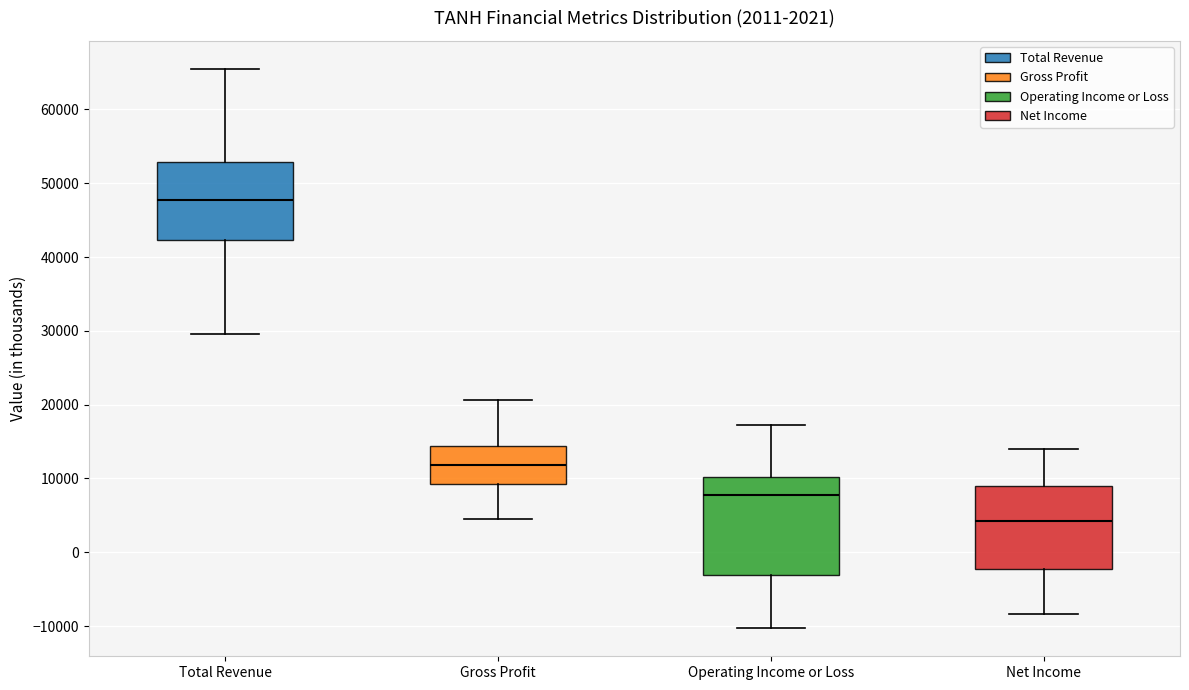

Reading left to right, transcribe this box plot: for each box, give where its median line is, the range the box spans, and where its two whiskers end, as read against the y-axis. The values are not printed on the chart, so give them approximately, as read against the axis.

Total Revenue: median 48000, box 42000 to 53000, whiskers 30000 to 66000
Gross Profit: median 12000, box 9000 to 14000, whiskers 5000 to 21000
Operating Income or Loss: median 8000, box -3000 to 10000, whiskers -10000 to 17000
Net Income: median 4000, box -2000 to 9000, whiskers -8000 to 14000